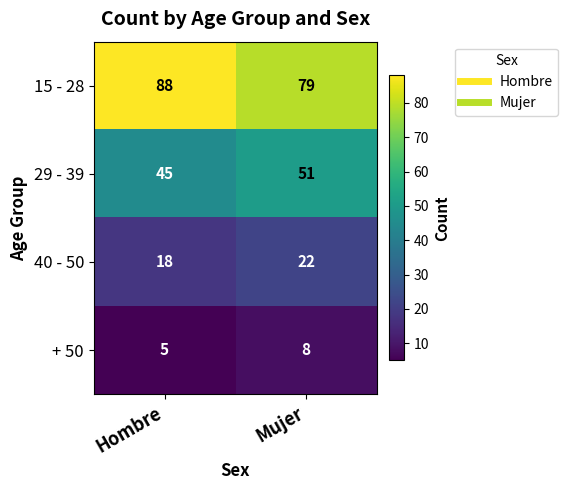

What is the sum of all 15 - 28 values?

167